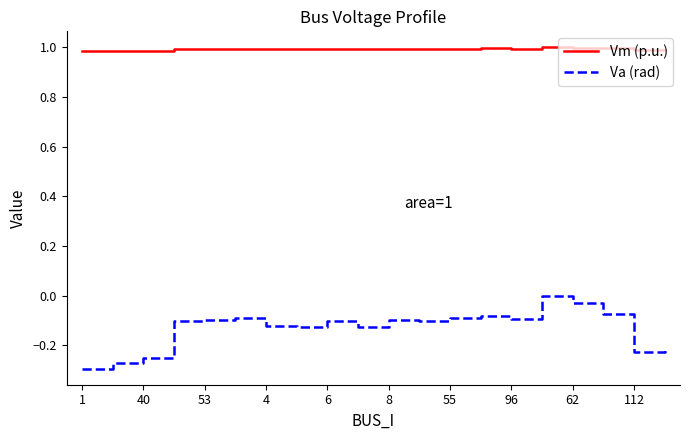

List the series in order of their peak value, lowest first.

Va (rad), Vm (p.u.)